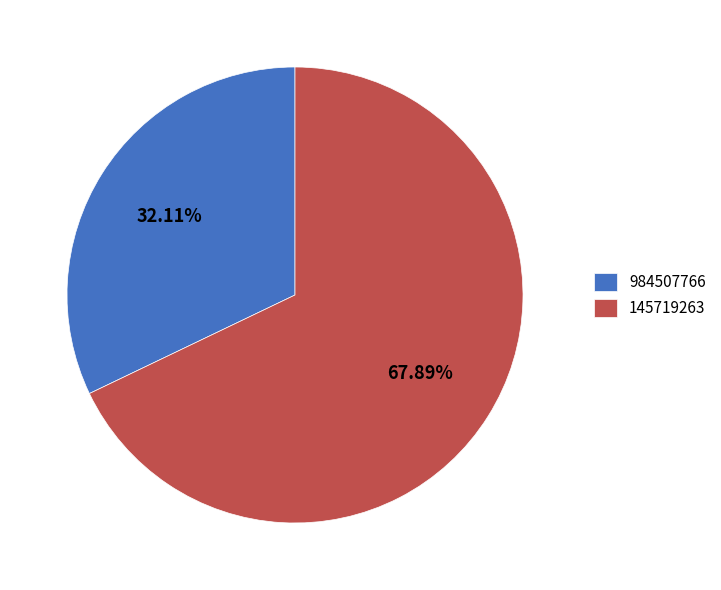

Count the number of slices in the pie.

2